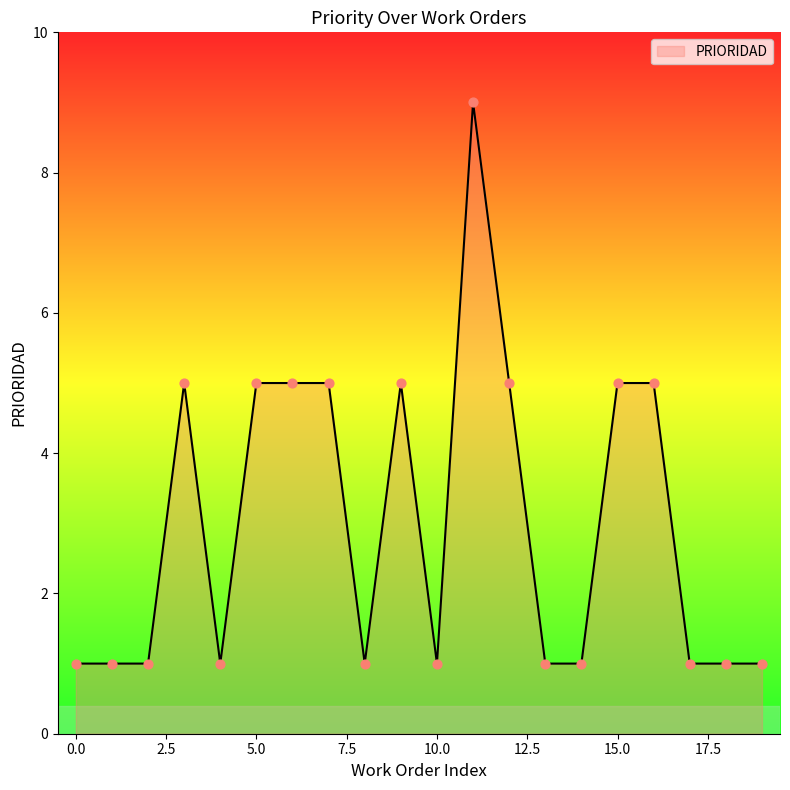

What is the maximum value shown in the chart?

9